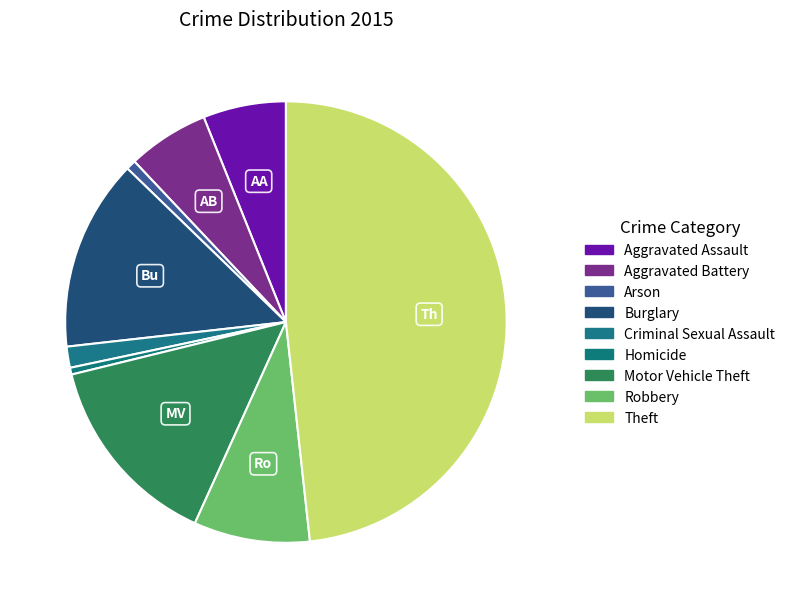

How many segments does this pie chart have?

9